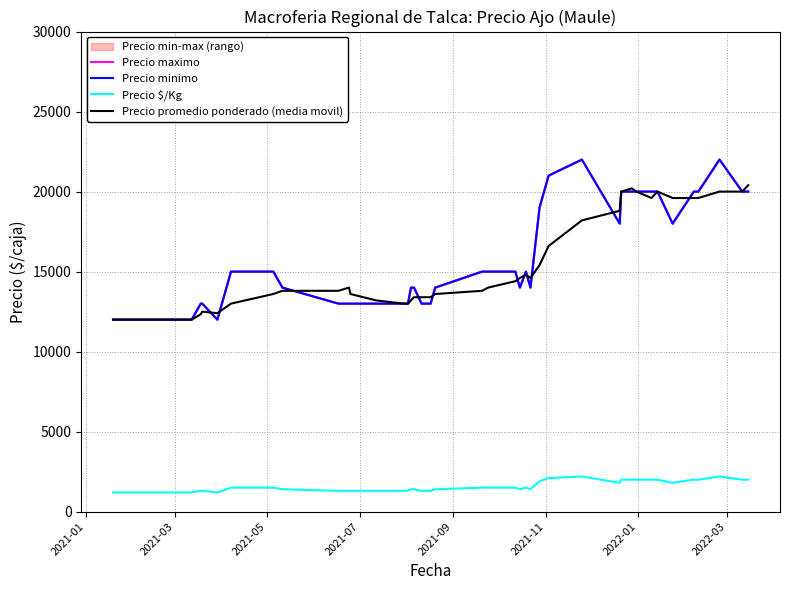

How many values in the Precio promedio ponderado (media movil) series are below 14000?

19